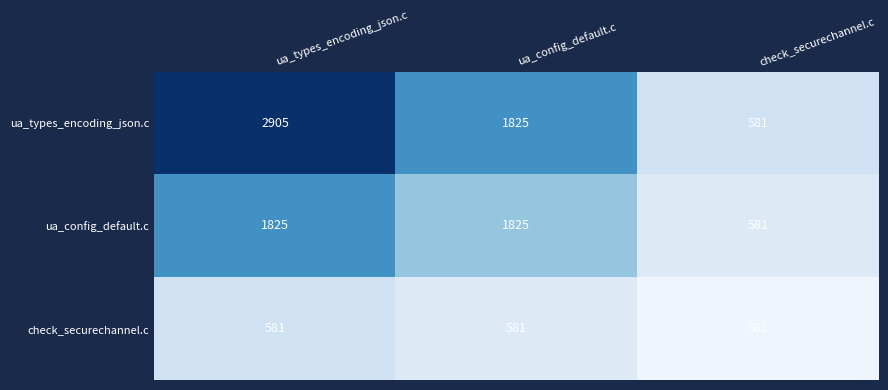

At which category is the sum across all series the highest?

ua_types_encoding_json.c